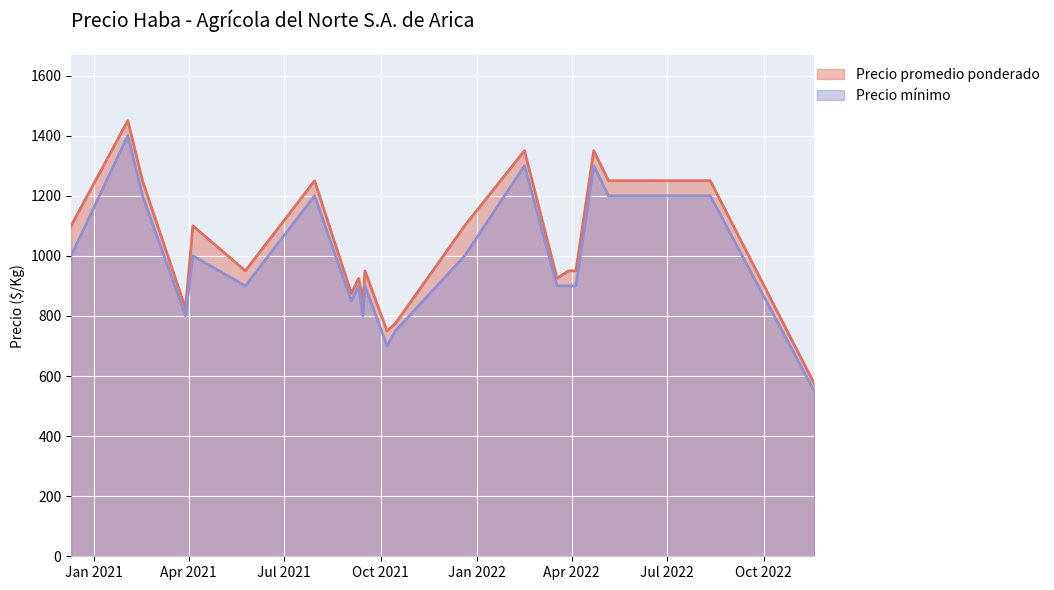

Read the Precio mínimo value at 2021-07-30, to the nearest 50.

1200